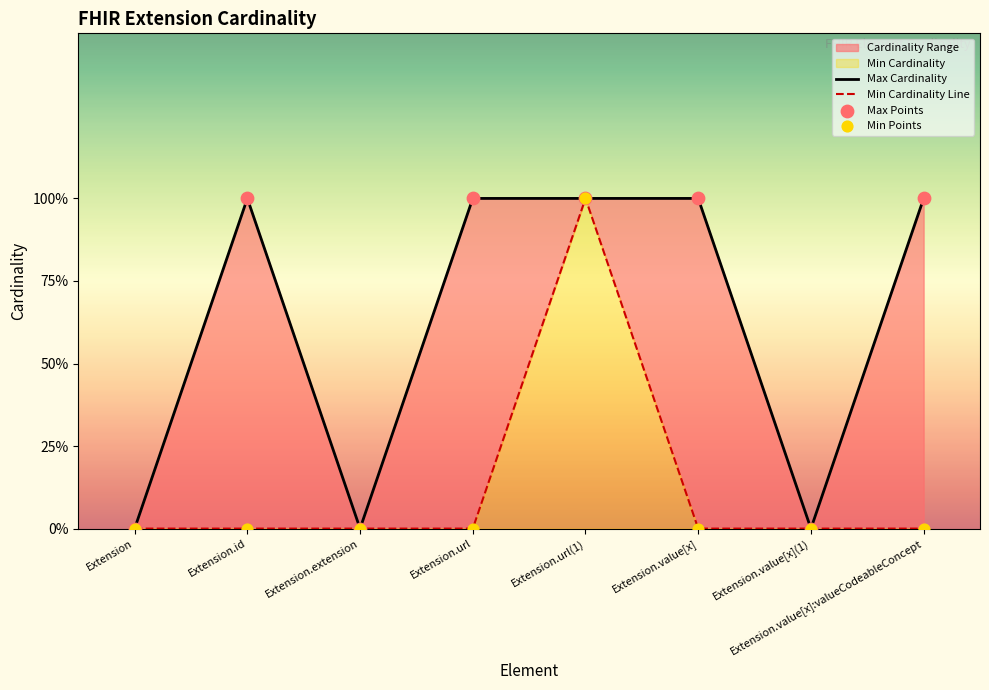

Is the value of Max Points at Extension.value[x] greater than the value of Max Cardinality at Extension.id?

No